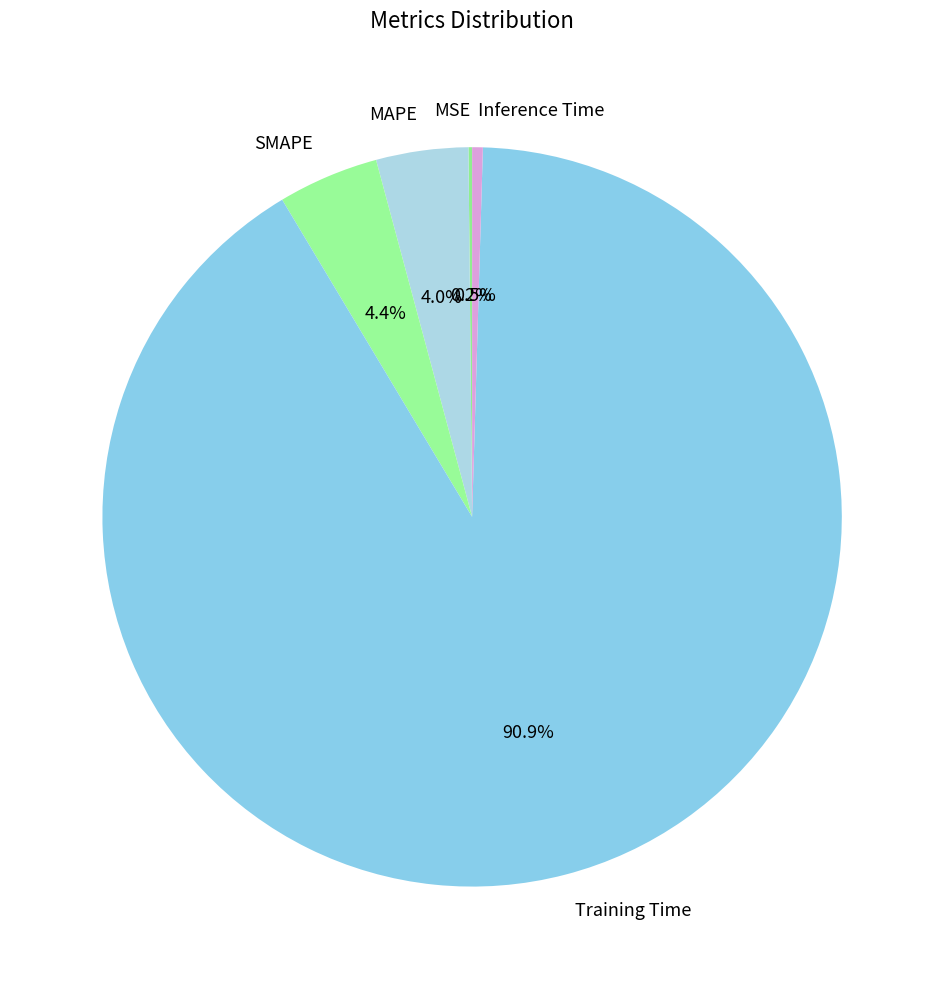

Between MAPE and Training Time, which is larger?

Training Time